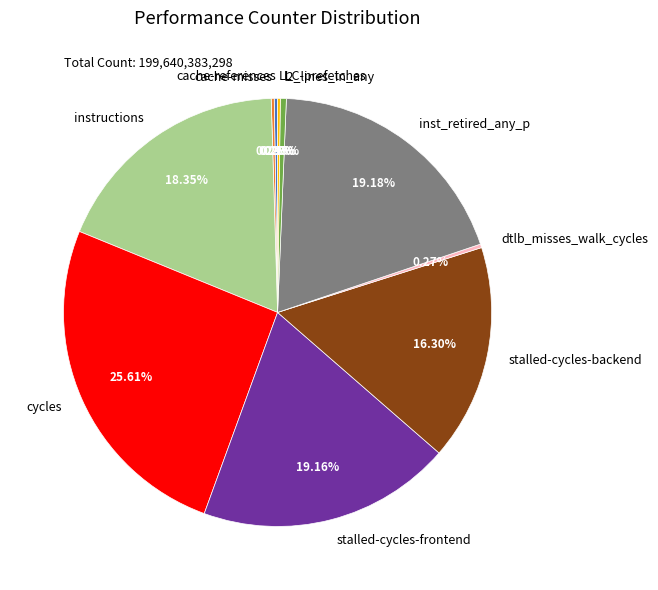

Is the sum of stalled-cycles-backend and l2_lines_in_any greater than half?

No